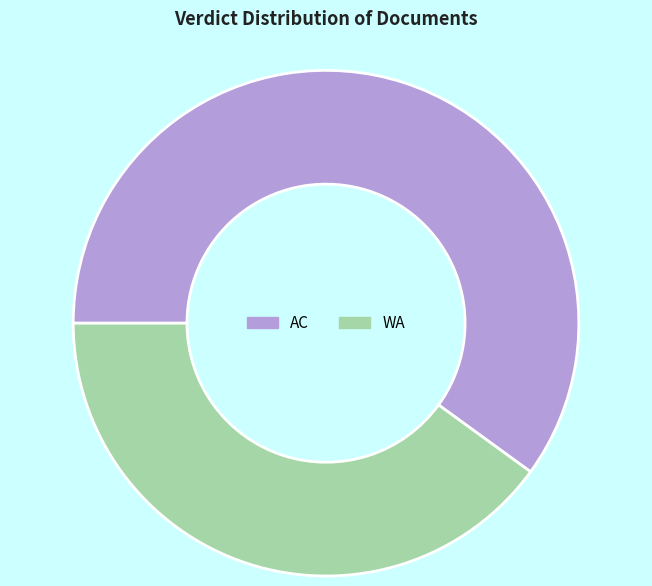

Combined, do AC and WA account for over 50%?

Yes